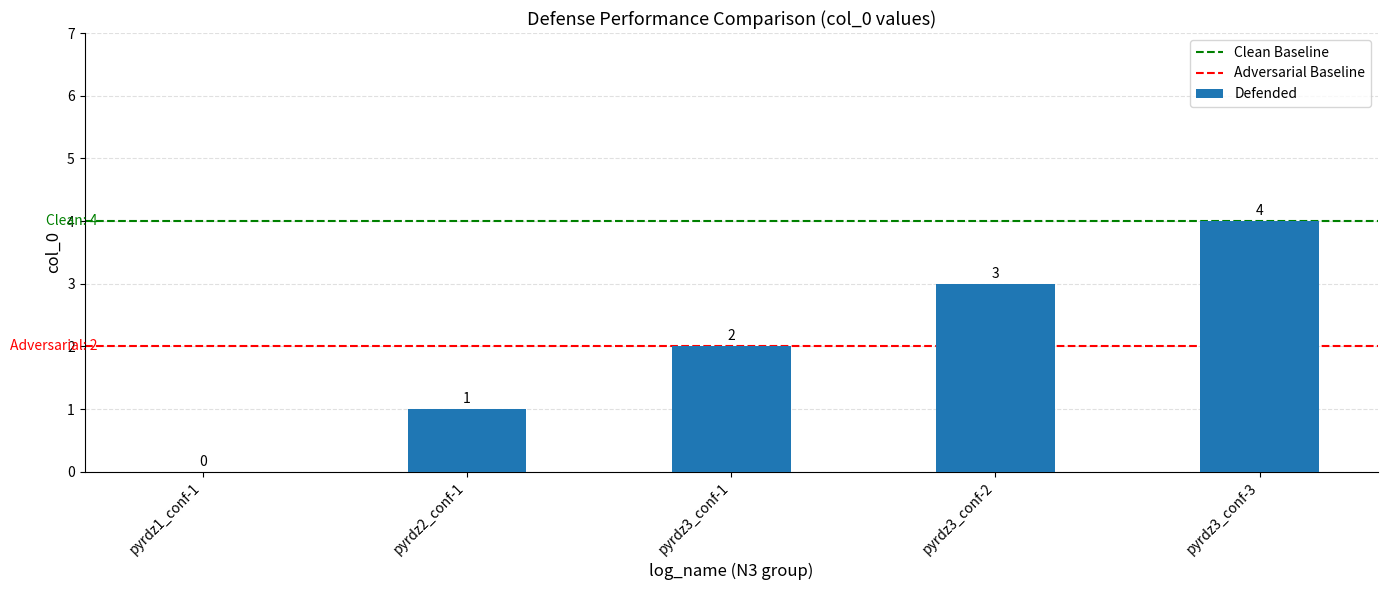

What is the greatest value displayed?

4